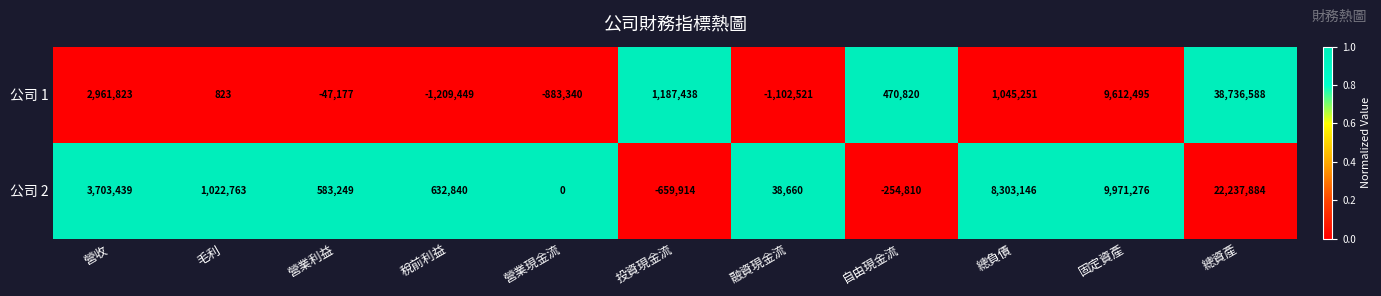

The 公司 1 series shows 9612495 at 固定資產. True or false?

True